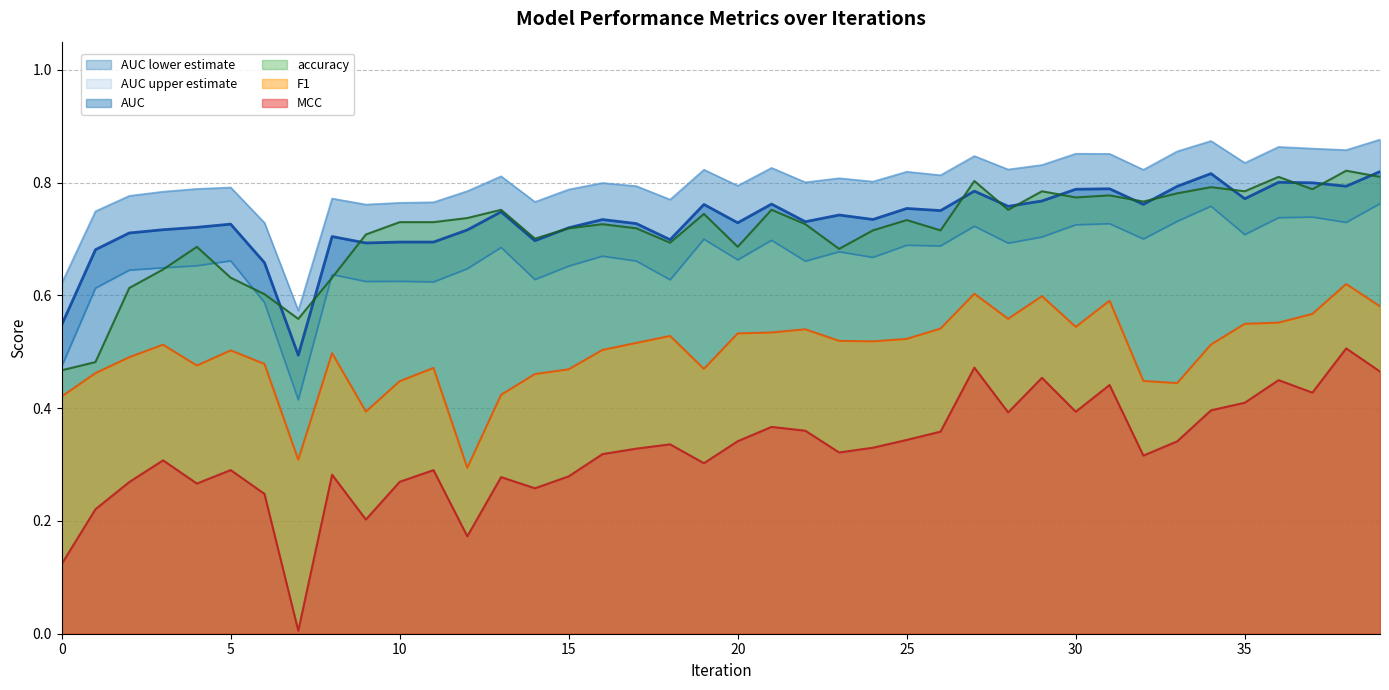

Rank the series at 32 from highest to lowest value.

AUC upper estimate, accuracy, AUC, AUC lower estimate, F1, MCC